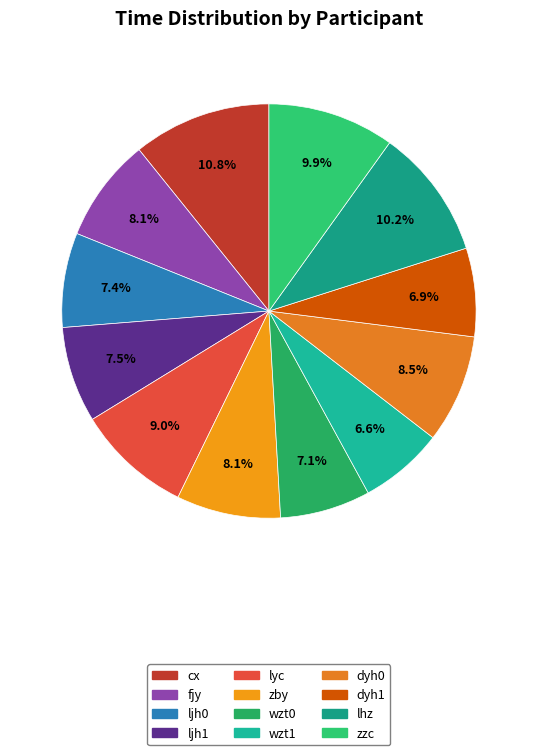

To the nearest percent, what is the difference between the largest and smallest slice percentages?

4%